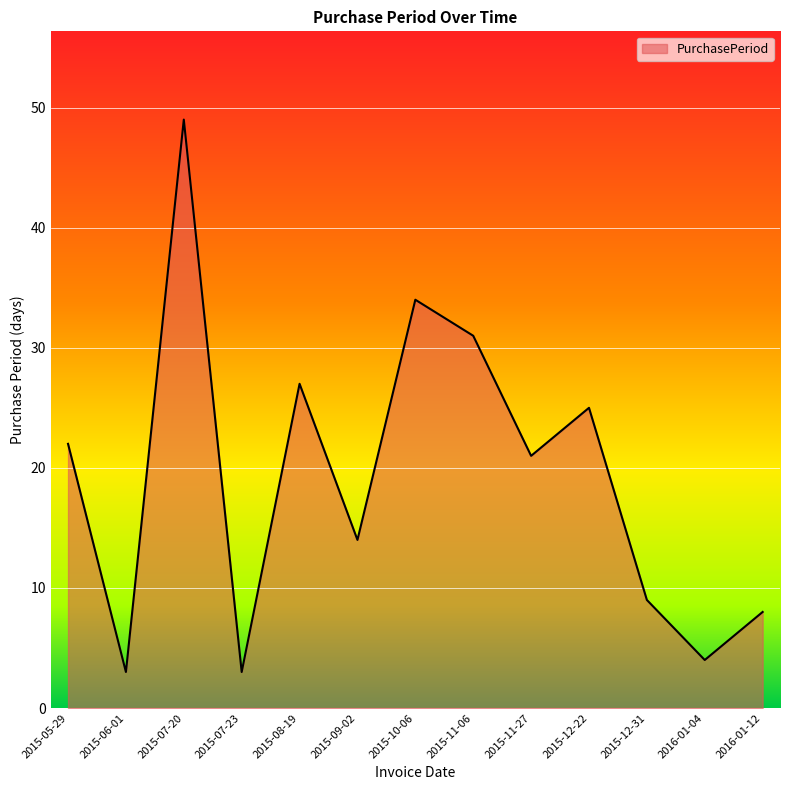

Read the value at 2015-07-20, to the nearest 5.

50